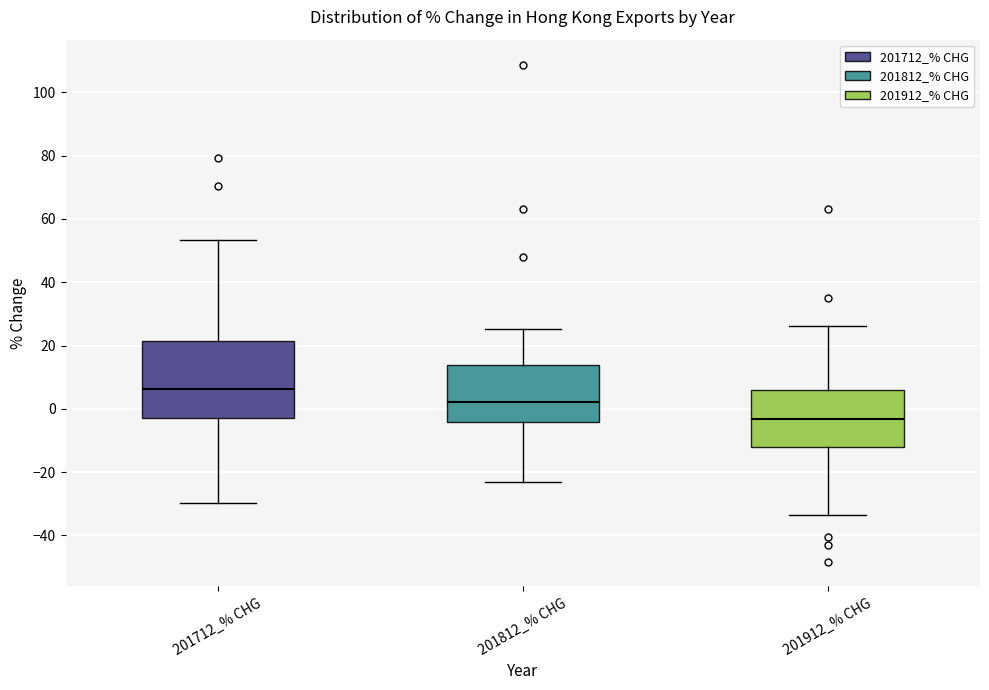

Comparing the boxes themselves (not the whiskers), which one is the tallest?

201712_% CHG